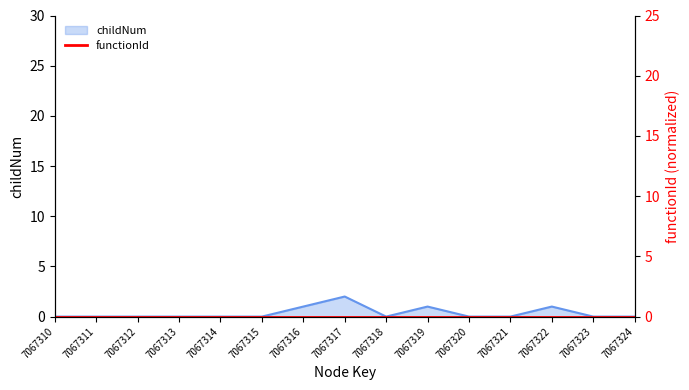

Reading left to right, transcribe all the data shown in this chart.

7067310=0	7067311=0	7067312=0	7067313=0	7067314=0	7067315=0	7067316=1	7067317=2	7067318=0	7067319=1	7067320=0	7067321=0	7067322=1	7067323=0	7067324=0